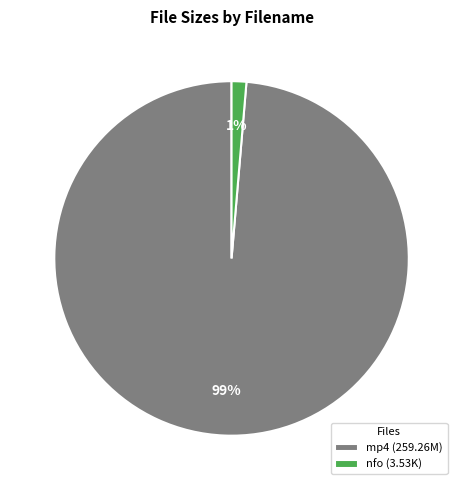

To the nearest percent, what is the combined percentage of nfo (3.53K) and mp4 (259.26M)?

100%